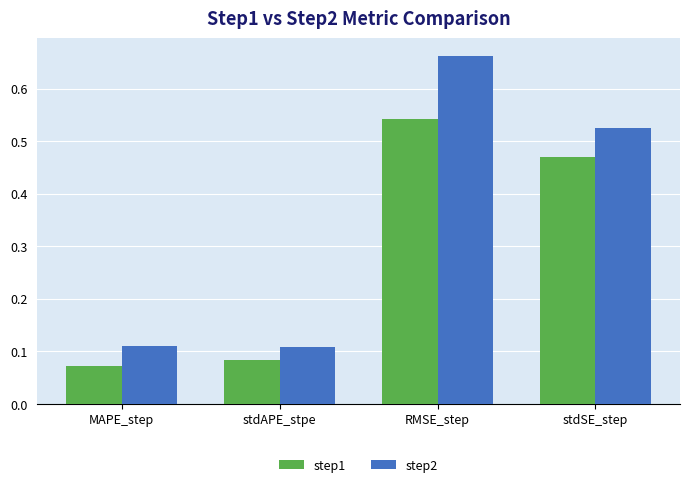

Count the step1 values in the range 0 to 1.

4